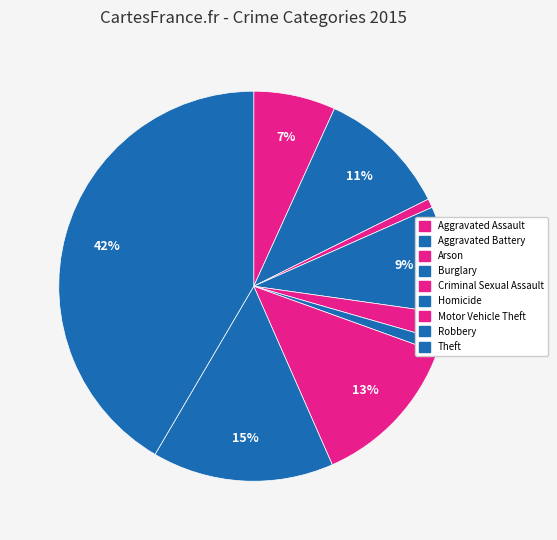

To the nearest percent, what is the difference between the Aggravated Assault and Motor Vehicle Theft slice percentages?

6%